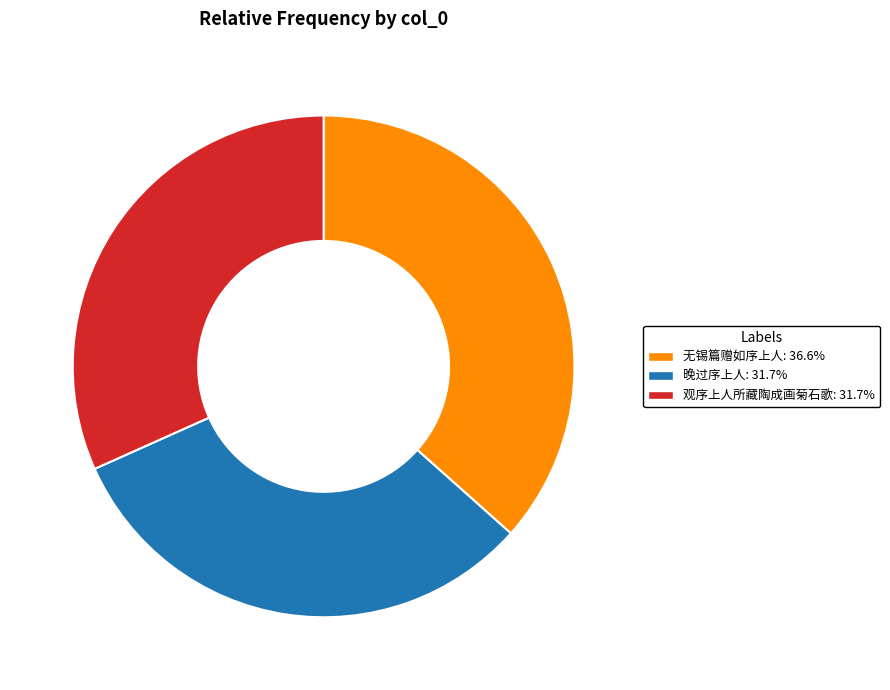

Which slice is the largest?

无锡篇赠如序上人